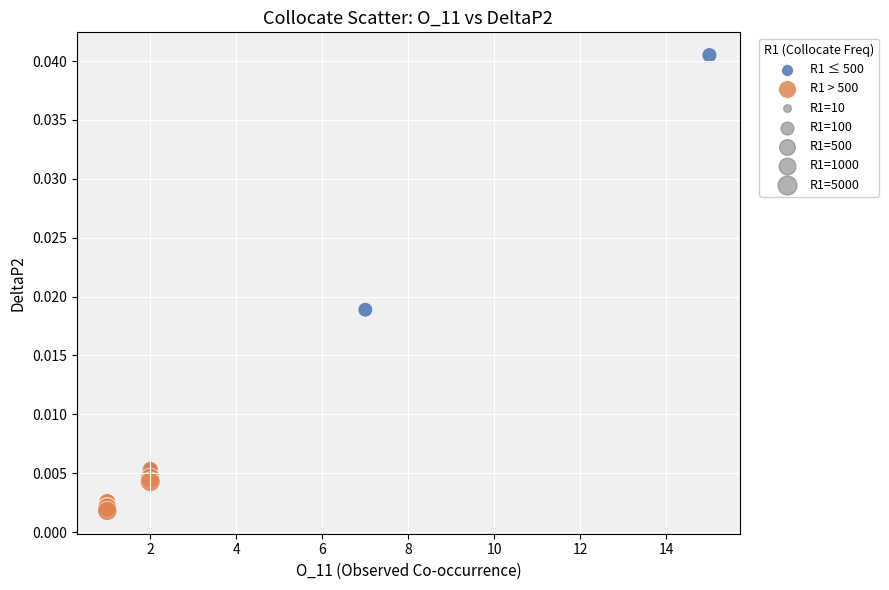

Which series has the widest spread of Y values?

R1 ≤ 500